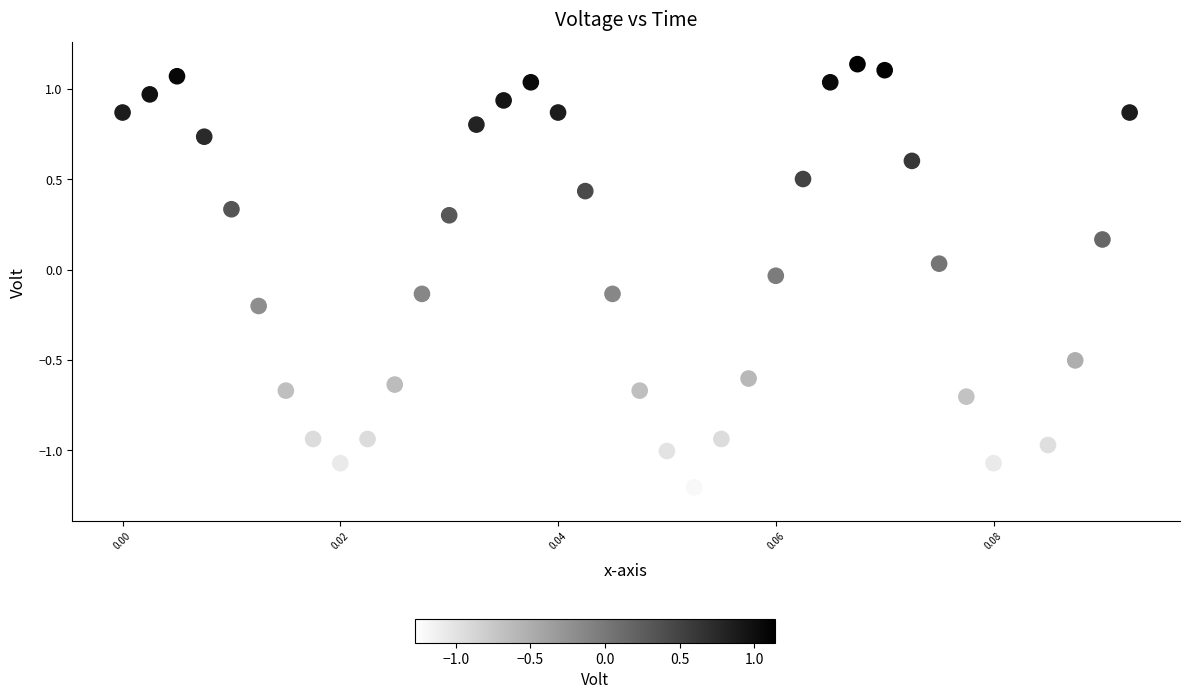

What is the range of Y values (max minus min)?

2.4